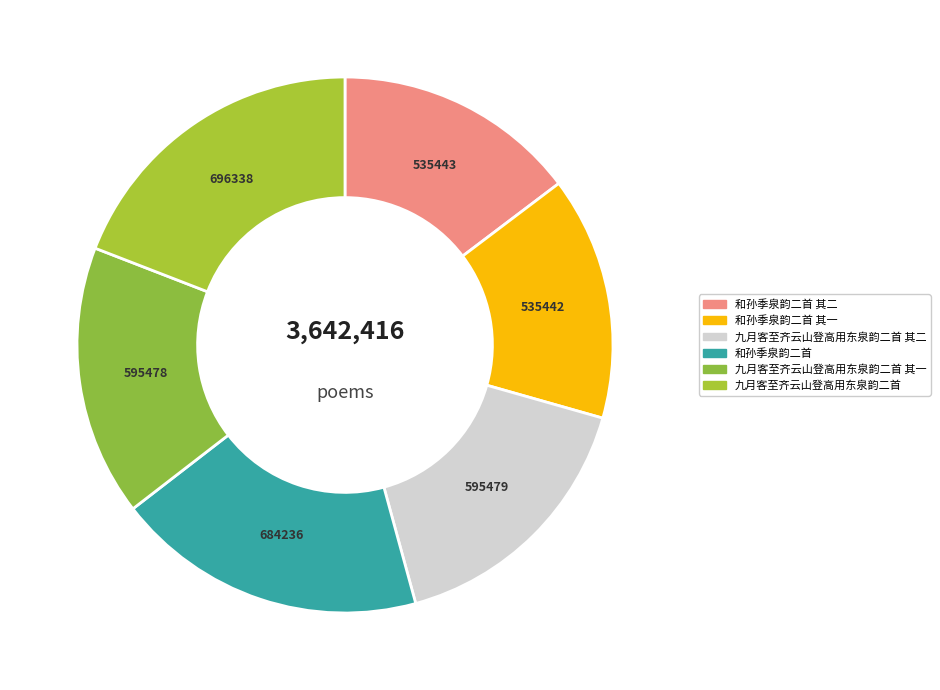

Rank the categories by value from highest to lowest.

九月客至齐云山登高用东泉韵二首, 和孙季泉韵二首, 九月客至齐云山登高用东泉韵二首 其二, 九月客至齐云山登高用东泉韵二首 其一, 和孙季泉韵二首 其二, 和孙季泉韵二首 其一